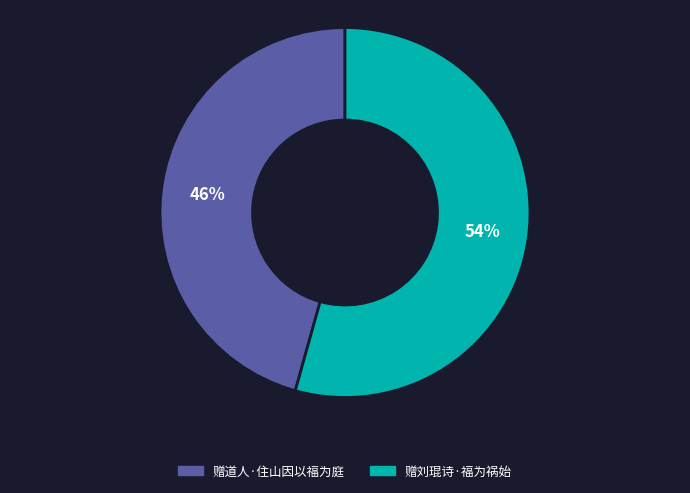

The 赠道人·住山因以福为庭 slice represents 46% of the pie. True or false?

True